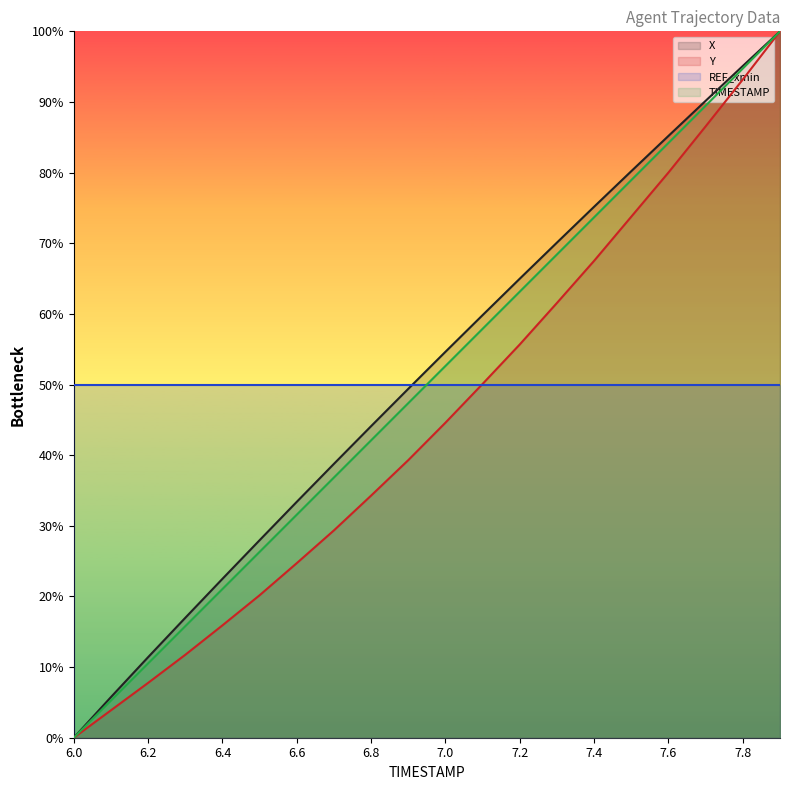

Reading left to right, what are all the values shown in this chart?

X: 6.0=0.0	6.1=5.8	6.2=11.4	6.3=17.0	6.4=22.5	6.5=28.0	6.6=33.4	6.7=38.8	6.8=44.1	6.9=49.4	7.0=54.6	7.1=59.8	7.2=65.0	7.3=70.1	7.4=75.2	7.5=80.2	7.6=85.2	7.7=90.2	7.8=95.1	7.9=100.0
Y: 6.0=0.0	6.1=3.9	6.2=7.8	6.3=11.7	6.4=15.9	6.5=20.2	6.6=24.7	6.7=29.4	6.8=34.3	6.9=39.3	7.0=44.6	7.1=50.1	7.2=55.7	7.3=61.6	7.4=67.5	7.5=73.8	7.6=80.0	7.7=86.6	7.8=93.2	7.9=100.0
TIMESTAMP: 6.0=0.0	6.1=5.3	6.2=10.5	6.3=15.8	6.4=21.1	6.5=26.3	6.6=31.6	6.7=36.8	6.8=42.1	6.9=47.4	7.0=52.6	7.1=57.9	7.2=63.2	7.3=68.4	7.4=73.7	7.5=78.9	7.6=84.2	7.7=89.5	7.8=94.7	7.9=100.0